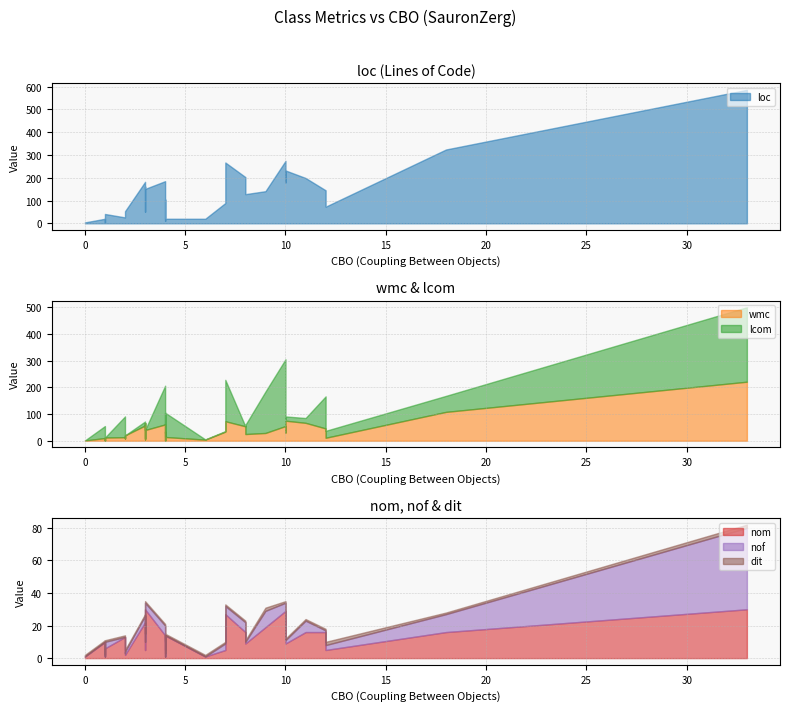

Rank the series by their maximum value, from highest to lowest.

loc, lcom, wmc, nof, nom, dit